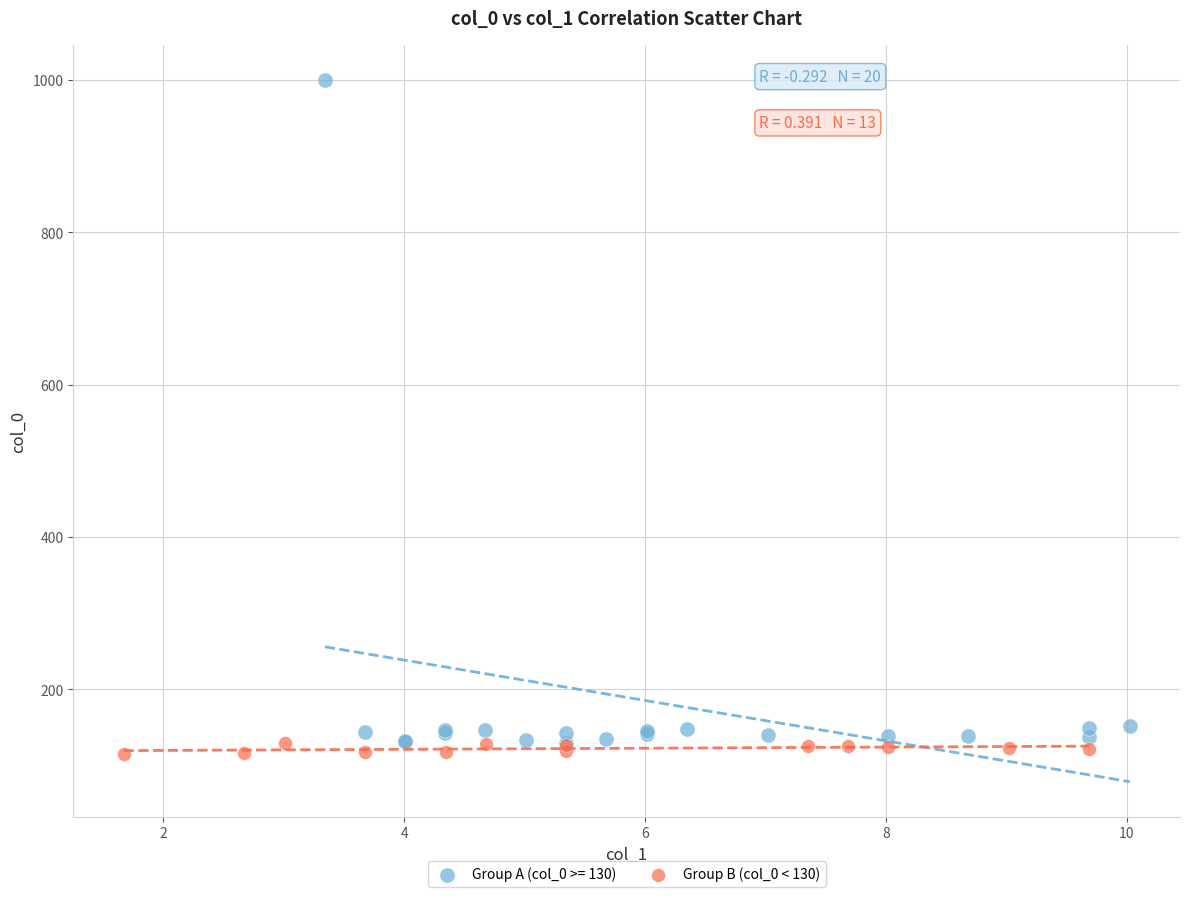

Which series reaches the maximum Y coordinate?

Group A (col_0 >= 130)